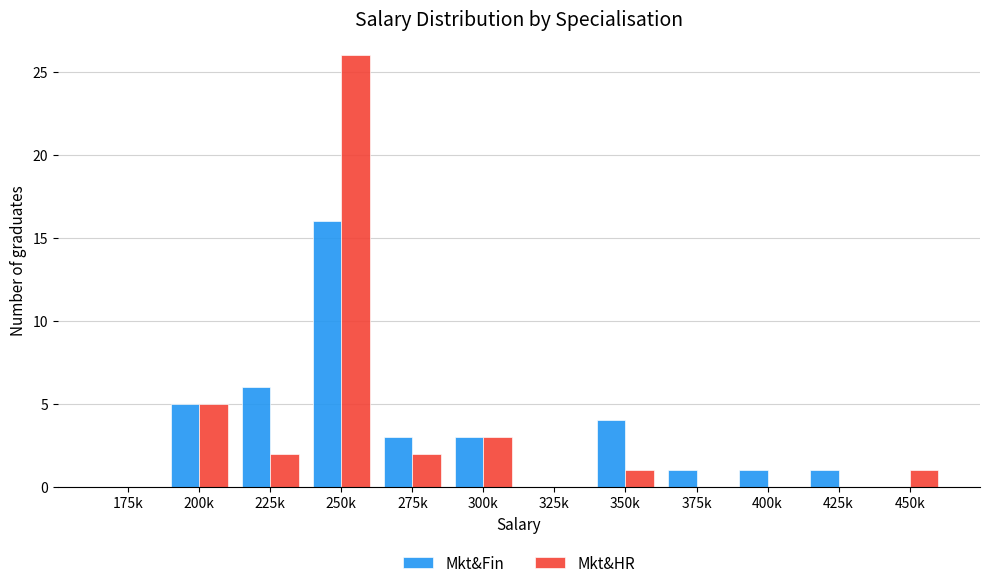

Where does the Mkt&HR series first go above 1?

200k